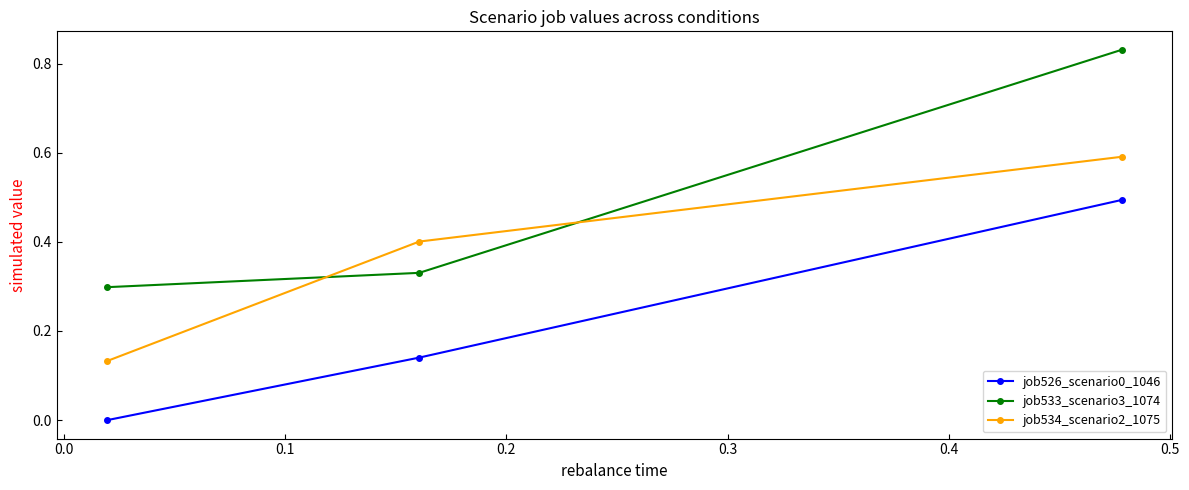

What is the value of the job526_scenario0_1046 point at the 3rd from the left?

0.5